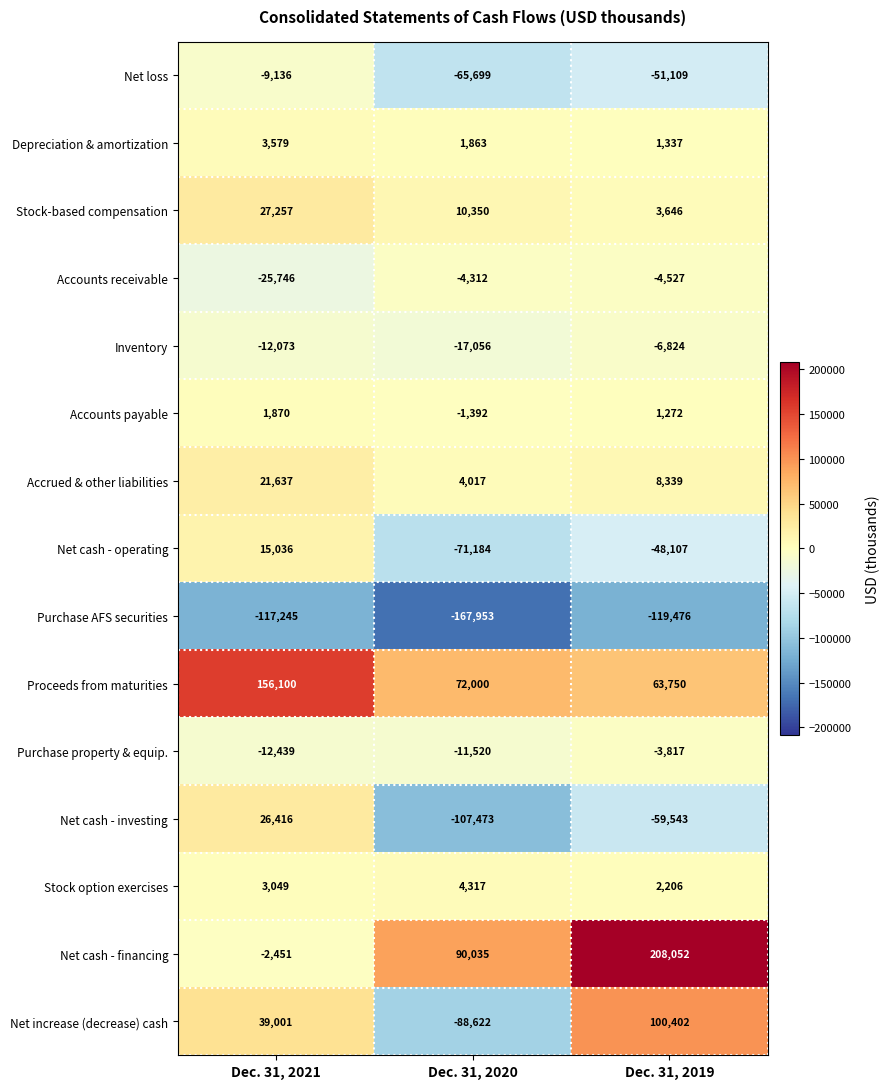

What is the maximum value shown in the chart?

208052